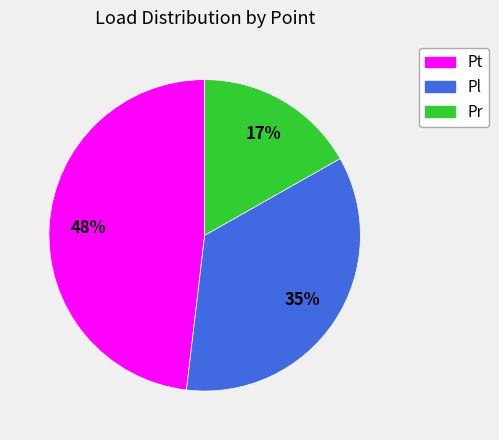

What is the smallest slice in the pie chart?

Pr